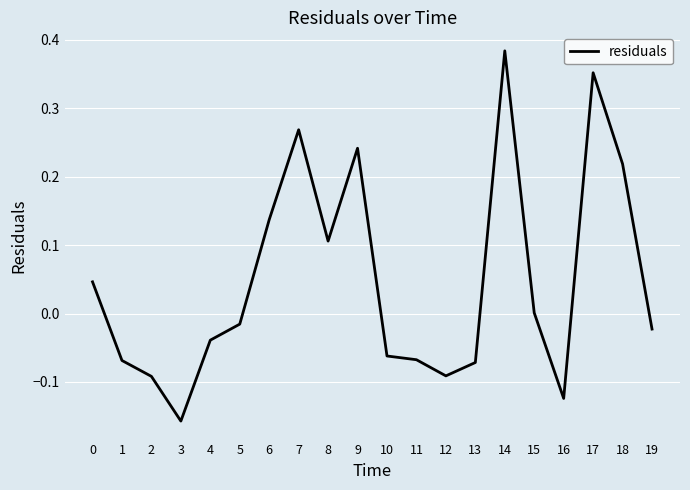

The value at 7 is 0.1. True or false?

False